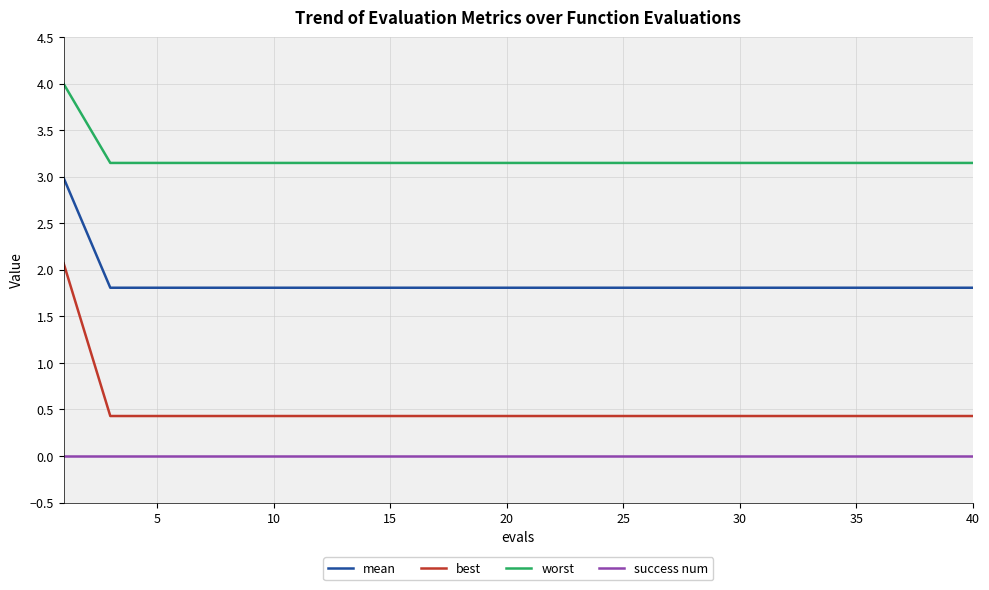

Rank the series by their average value, from highest to lowest.

worst, mean, best, success num